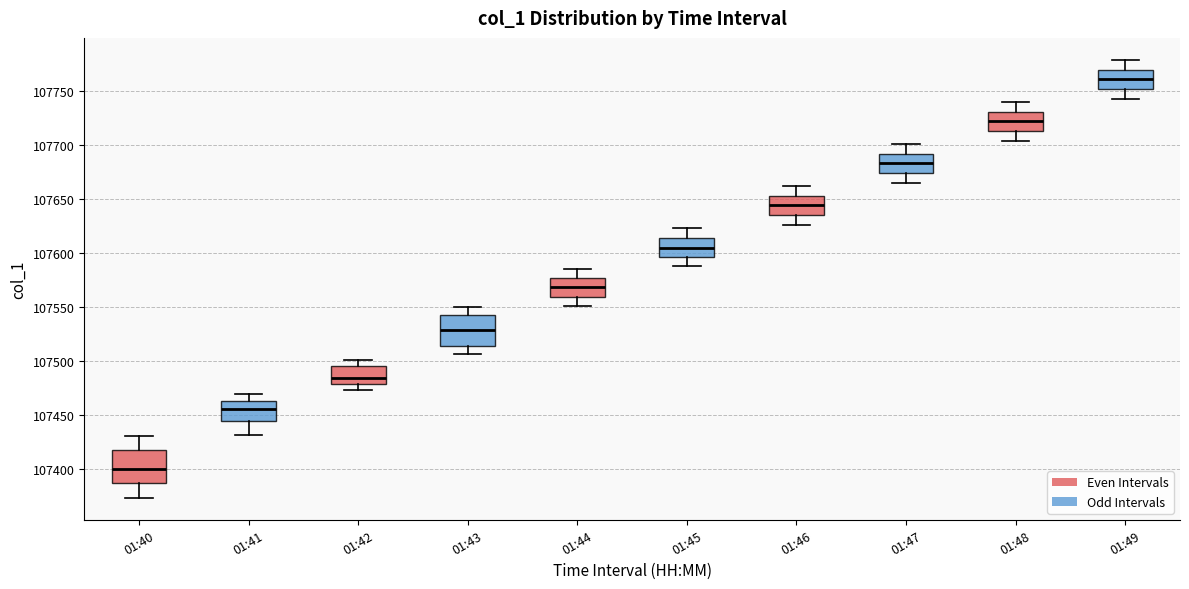

Reading left to right, read every box against the y-axis: the position of its median line, the range the box covers, and the ends of its whiskers. The values are not printed on the chart, so give them approximately, as read against the axis.

01:40: median 107400, box 107385 to 107420, whiskers 107375 to 107430
01:41: median 107455, box 107445 to 107465, whiskers 107430 to 107470
01:42: median 107485, box 107480 to 107495, whiskers 107475 to 107500
01:43: median 107530, box 107515 to 107540, whiskers 107505 to 107550
01:44: median 107570, box 107560 to 107575, whiskers 107550 to 107585
01:45: median 107605, box 107595 to 107615, whiskers 107590 to 107625
01:46: median 107645, box 107635 to 107655, whiskers 107625 to 107660
01:47: median 107685, box 107675 to 107690, whiskers 107665 to 107700
01:48: median 107720, box 107715 to 107730, whiskers 107705 to 107740
01:49: median 107760, box 107750 to 107770, whiskers 107745 to 107780